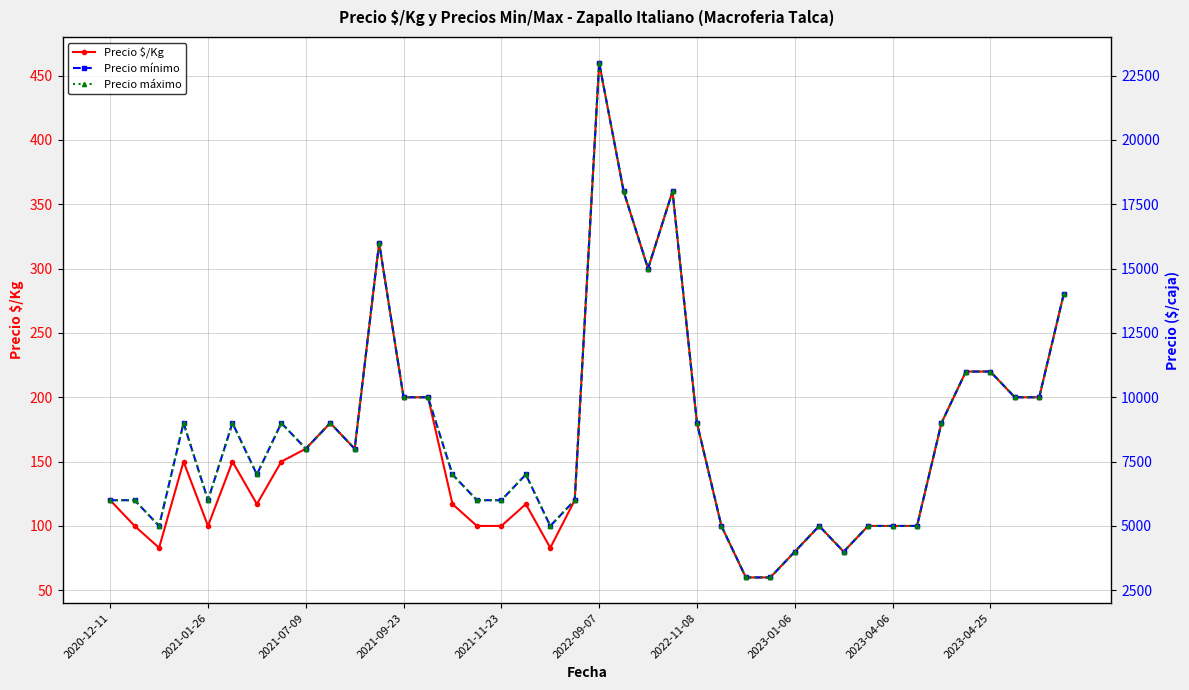

At how many categories does at least one series exceed 20491?

1